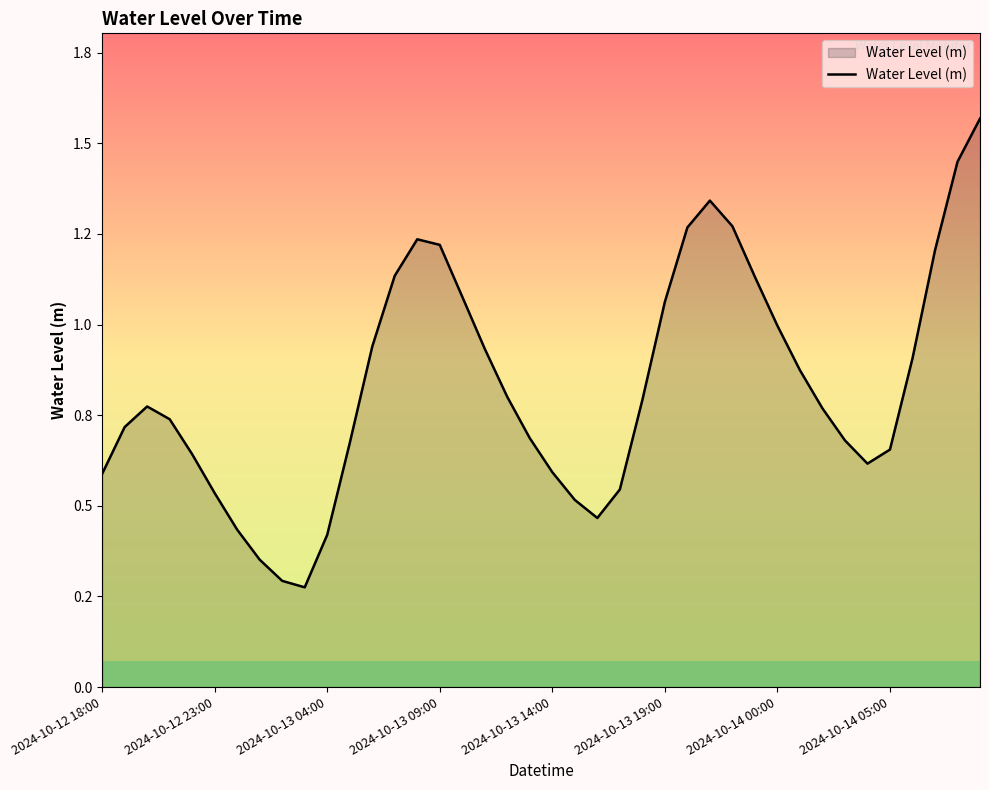

Does the chart display data point markers on the line(s)?

No